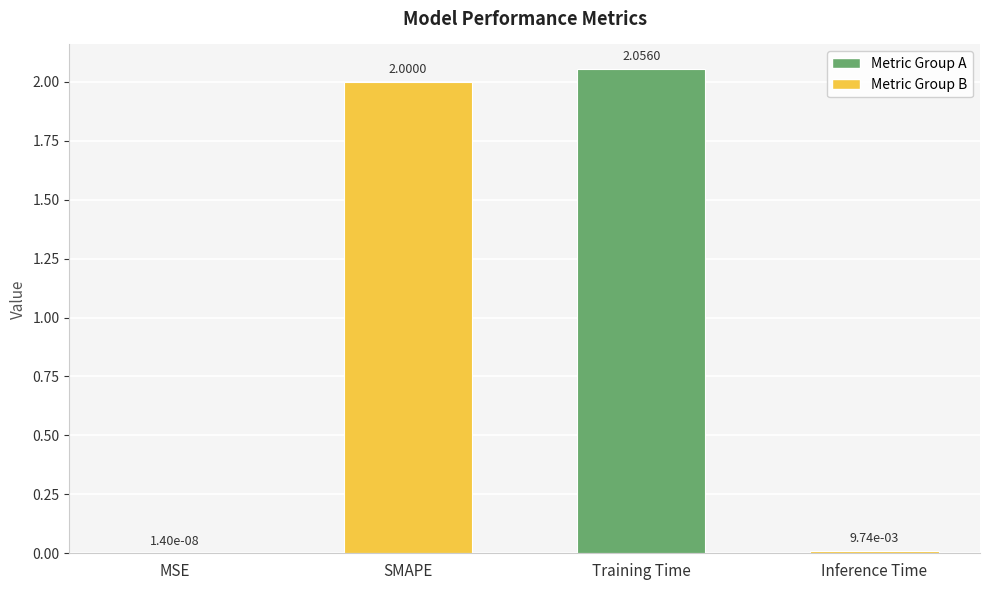

Are the bars horizontal?

No